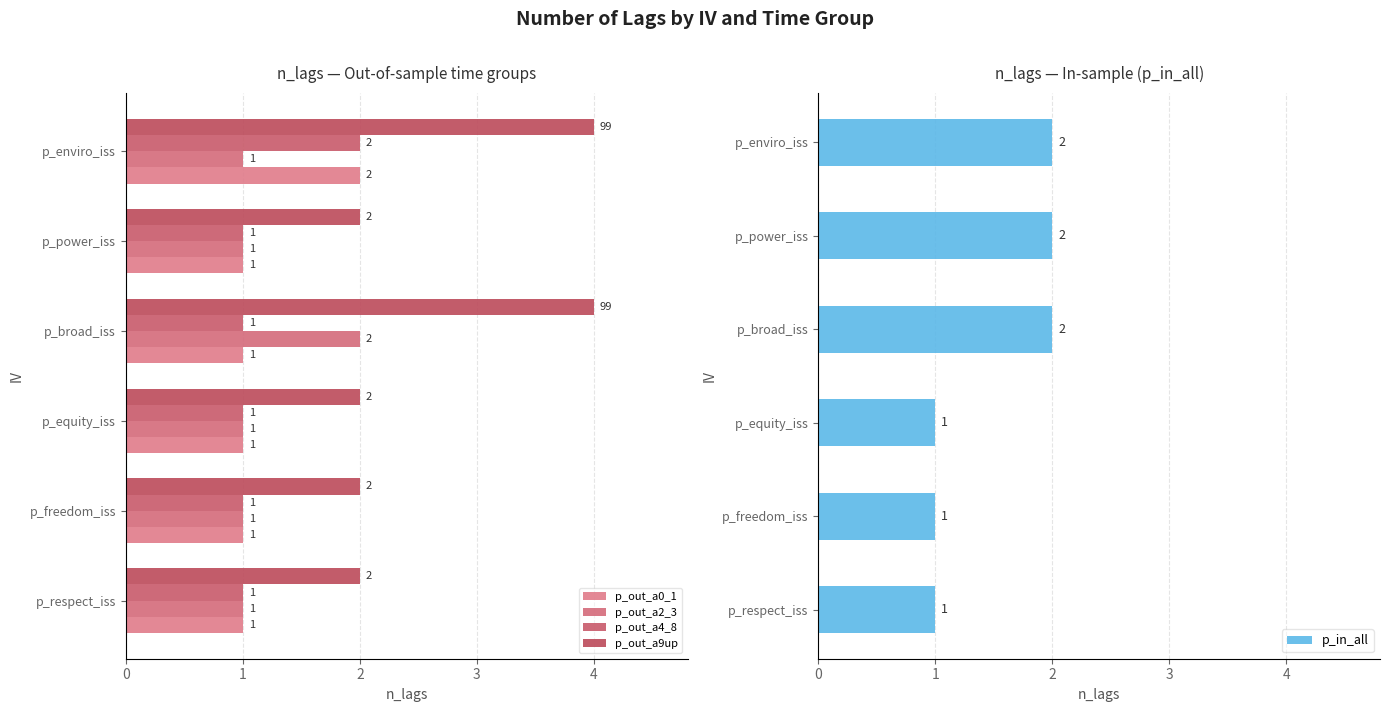

What is the smallest value displayed?

1